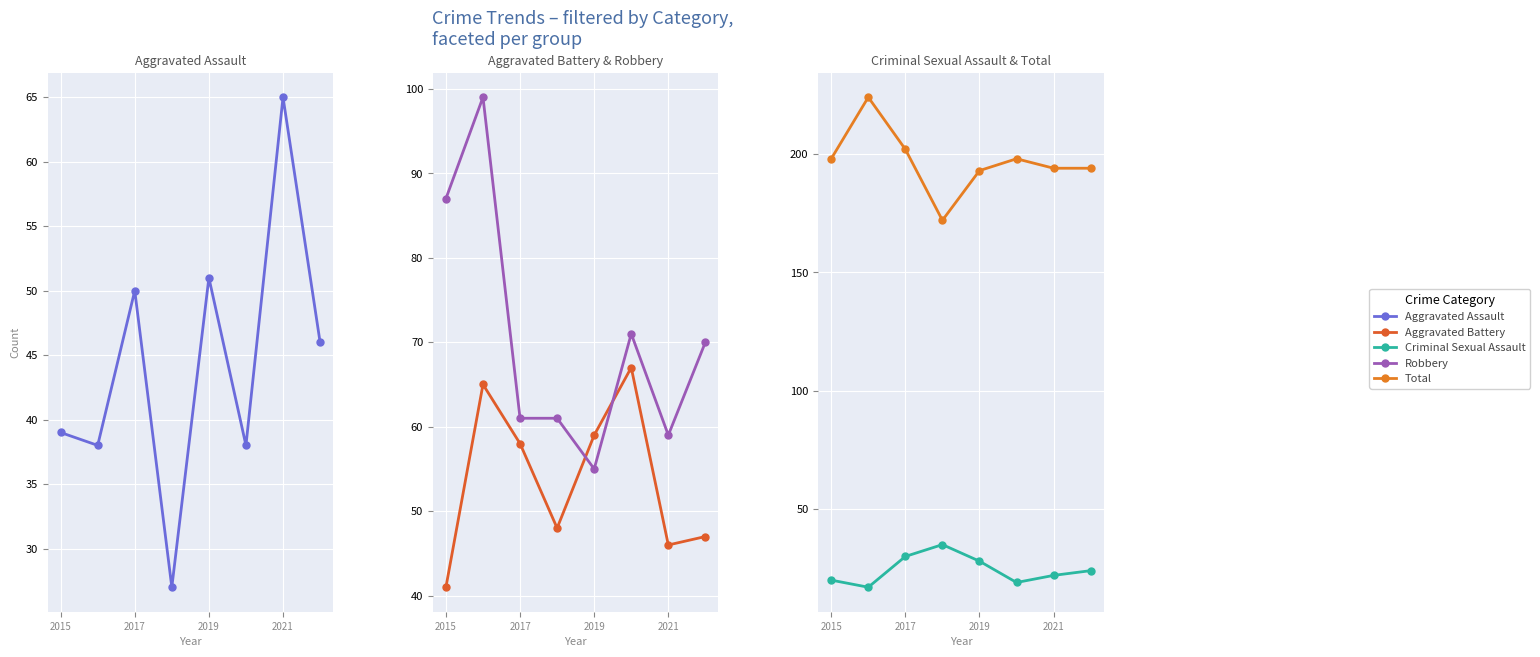

How many interior local peaks does the Aggravated Assault series have?

3